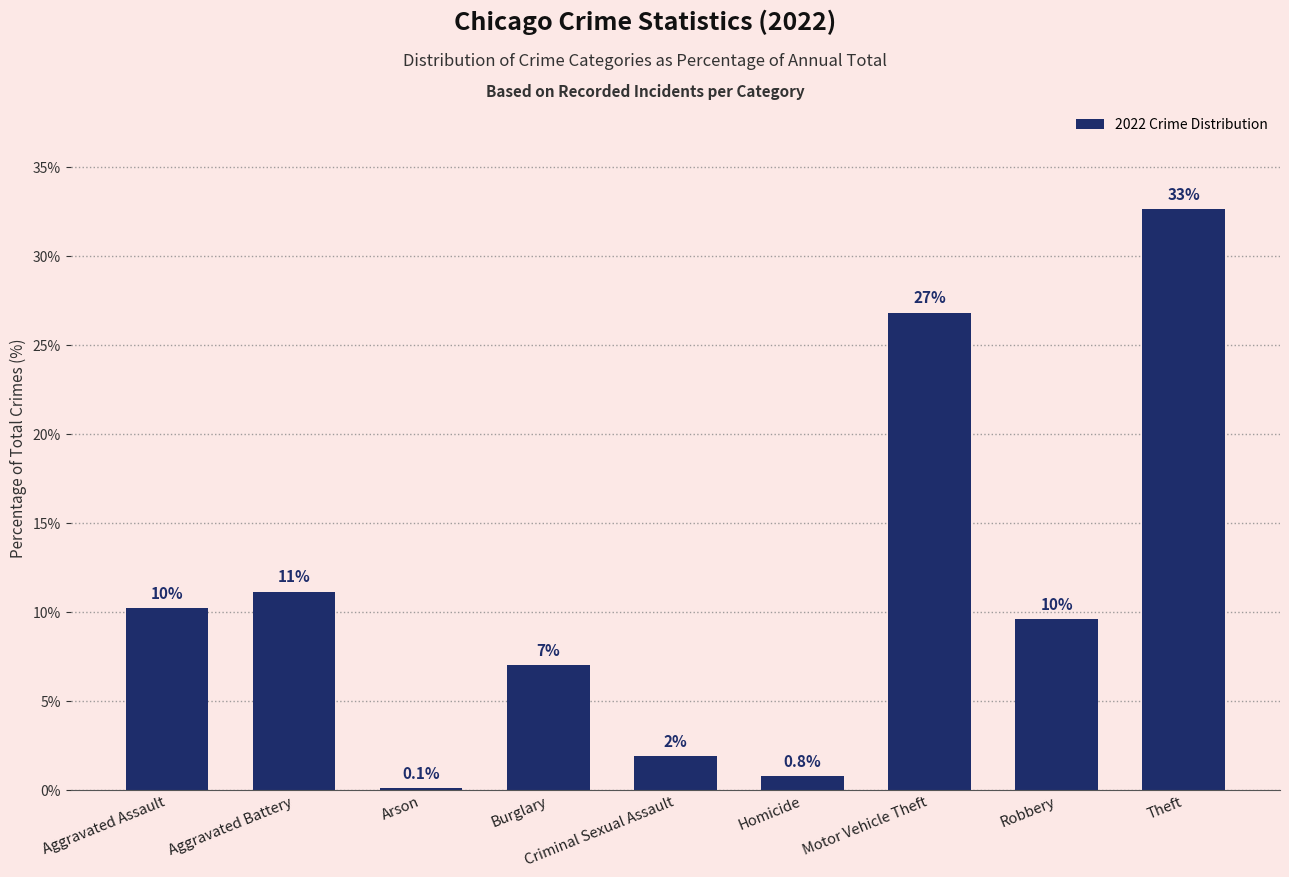

Reading left to right, extract all data points from this chart.

10.2	11.1	0.1	7.0	1.9	0.8	26.8	9.6	32.6